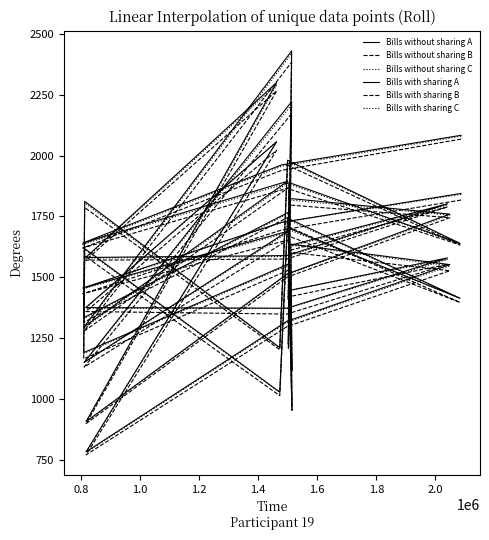

How many data points does each series have?

24